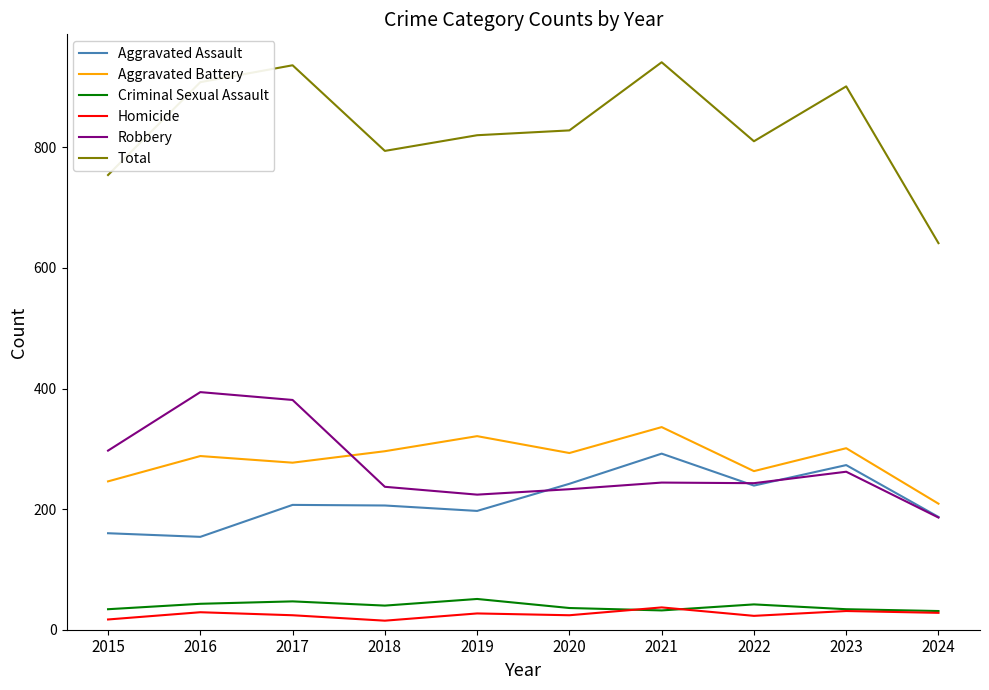

At which category does Aggravated Battery reach its first local valley?

2017